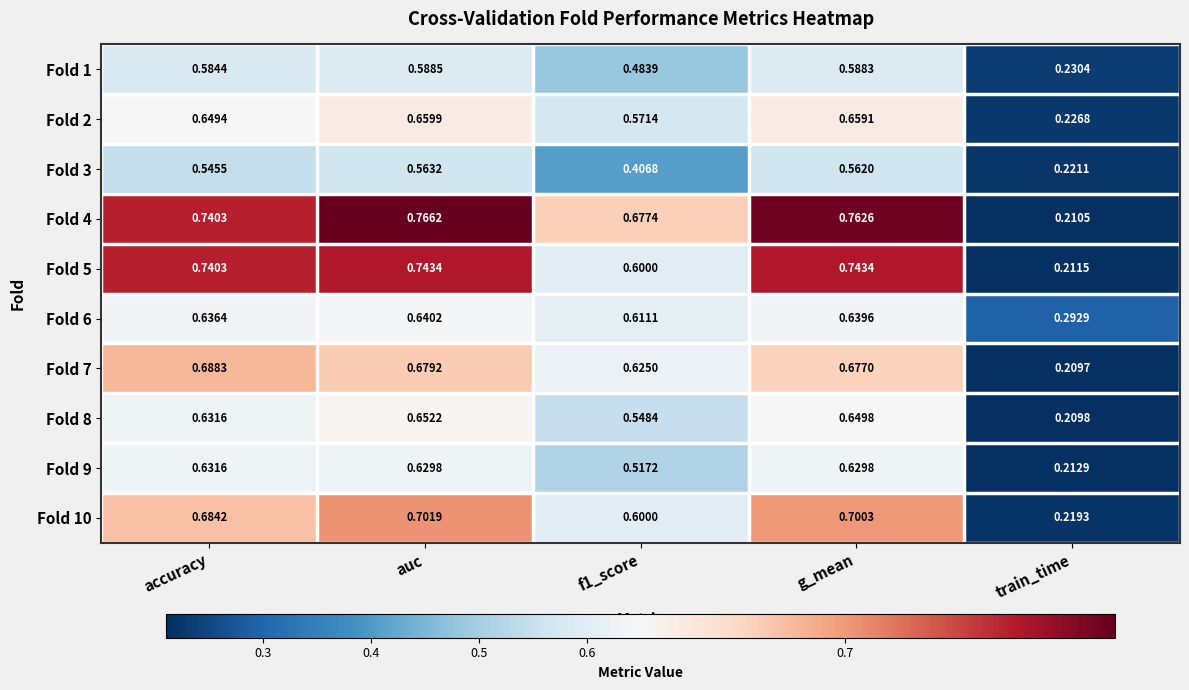

At which label is Fold 7 closest to 0?

train_time